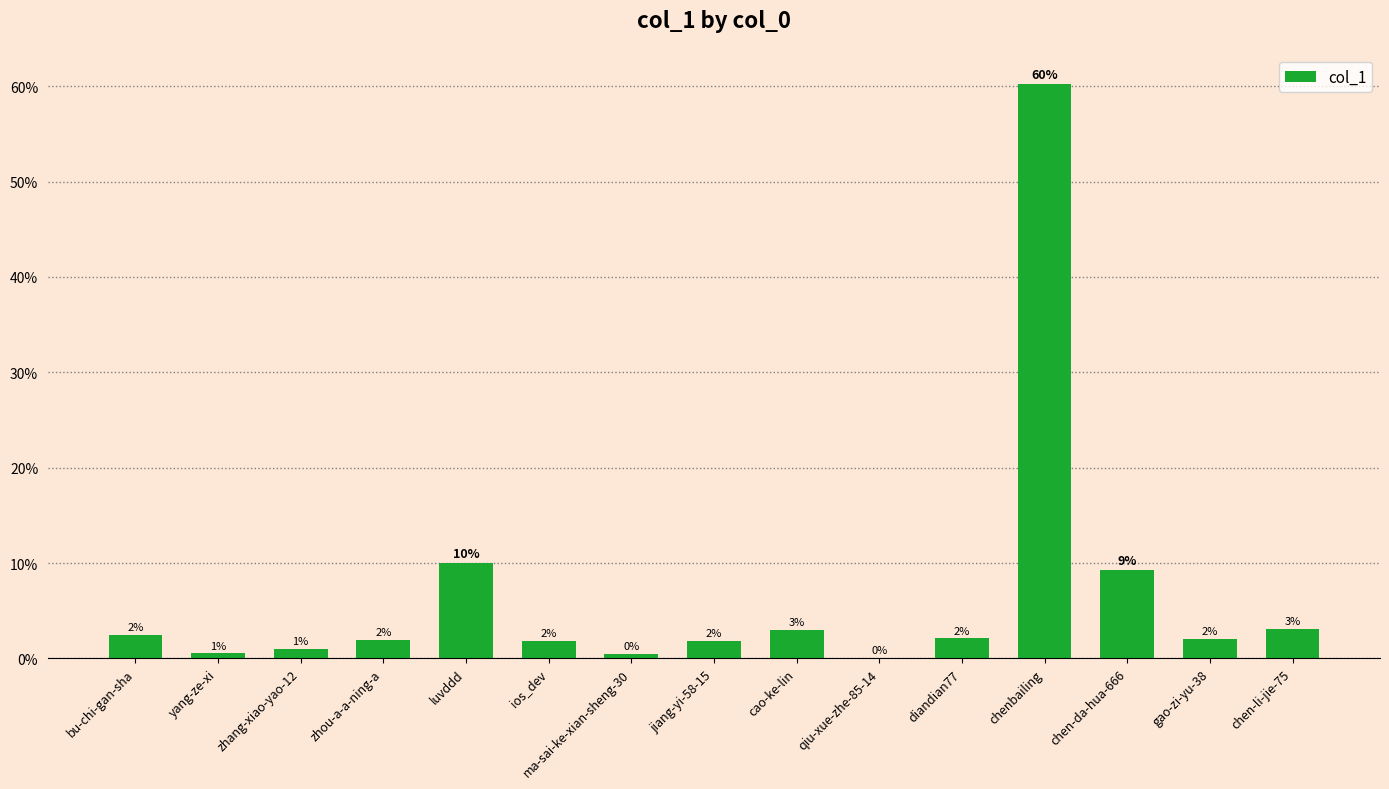

Are the bars horizontal?

No